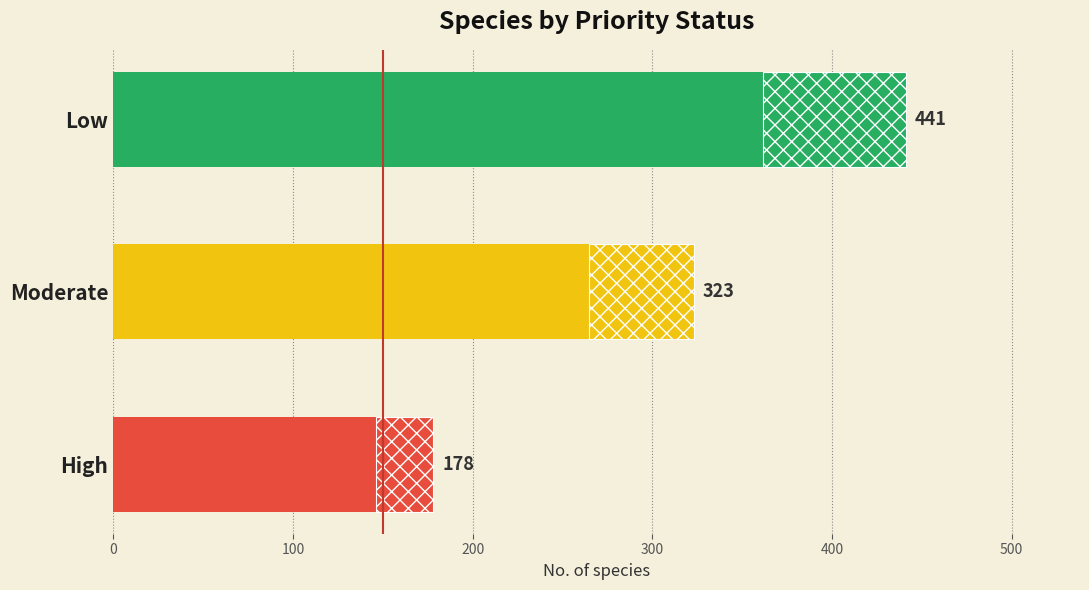

Is it true that the value at High is 178?

True